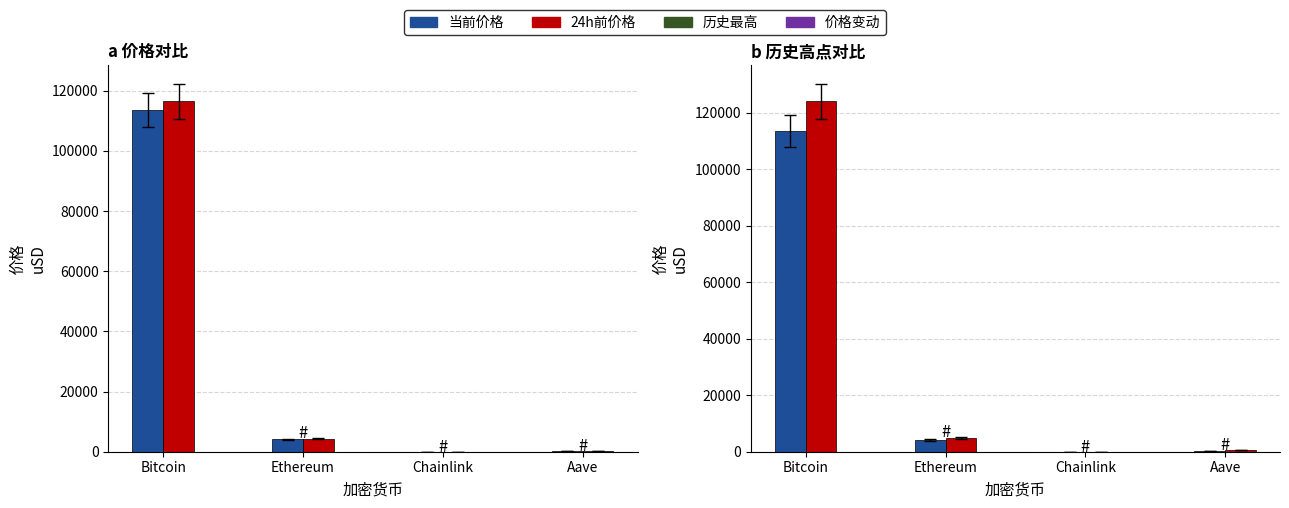

Reading right to left, extract all data points from this chart.

当前价格: 280.5	24.0	4150.8	113516.0
24h前价格: 290.2	25.2	4341.1	116519.0
历史最高: 661.7	52.7	4878.3	124128.0